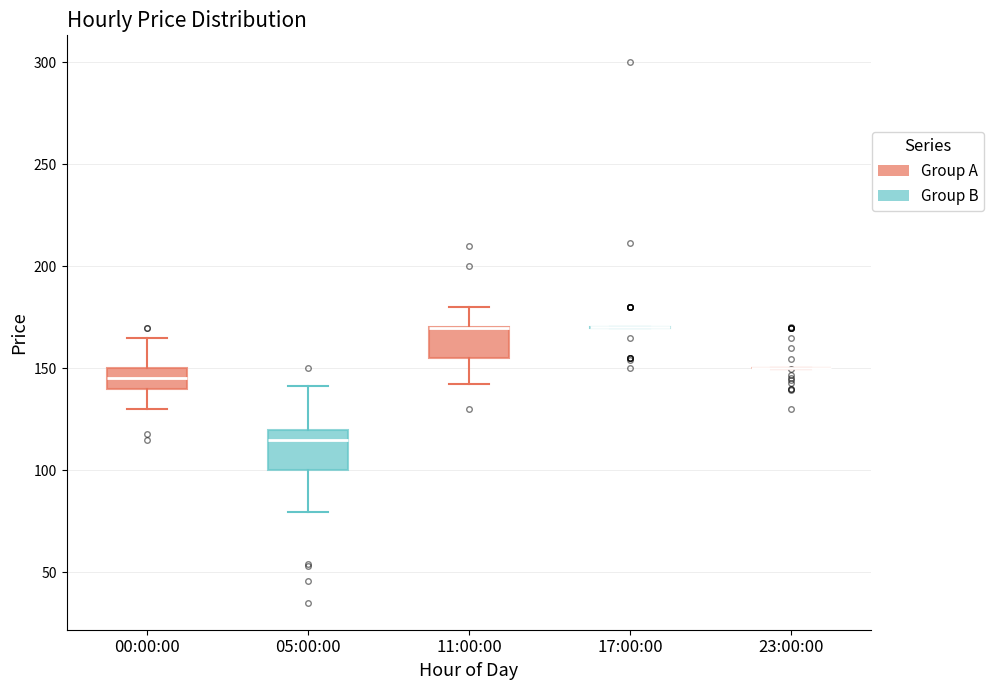

Where does the upper whisker of the box for 11:00:00 end on the y-axis? The values are not printed on the chart, so give them approximately, as read against the axis.

180